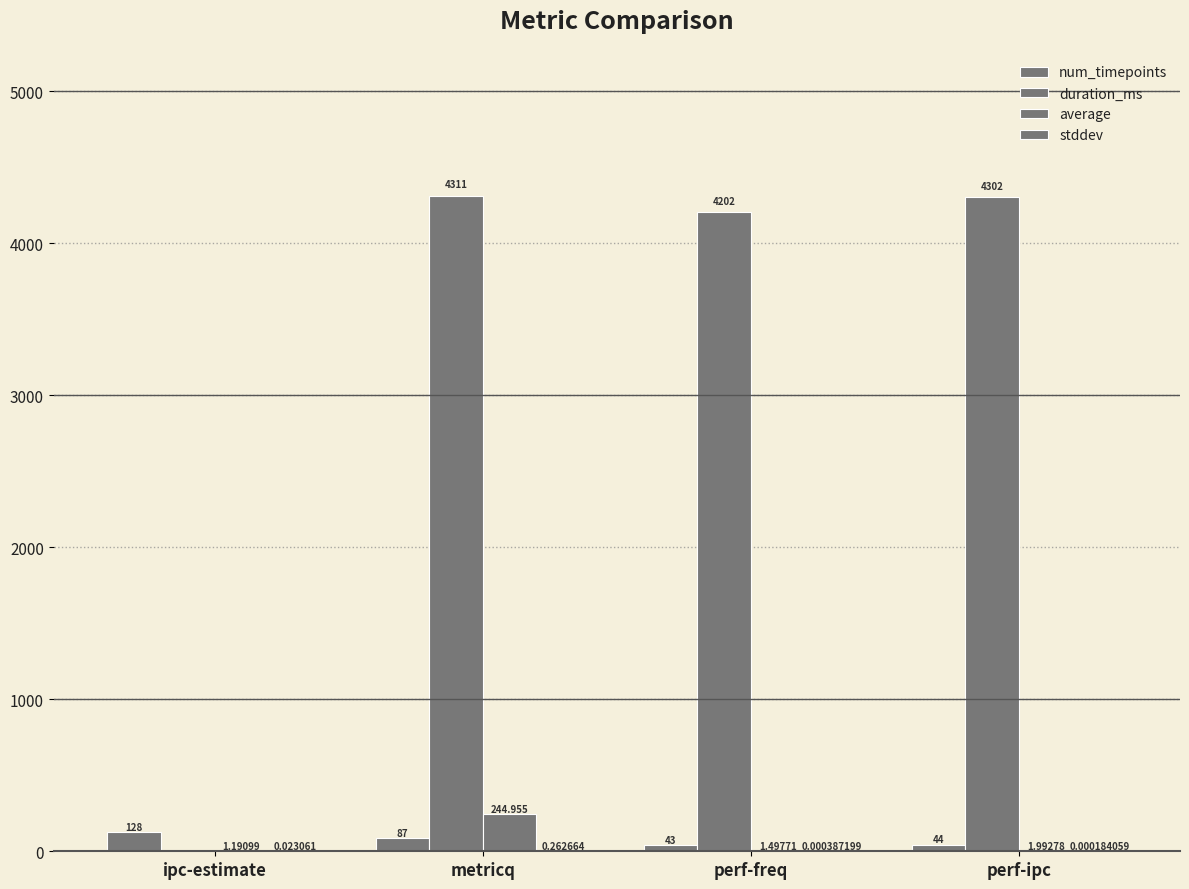

How many groups of bars are there?

4